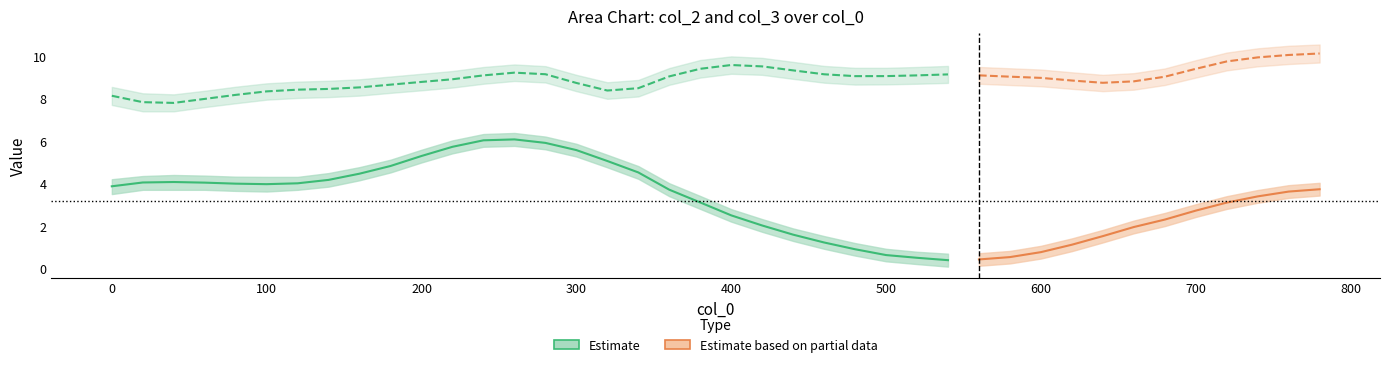

What is the difference between the col_3 values at 640 and 240?

0.3